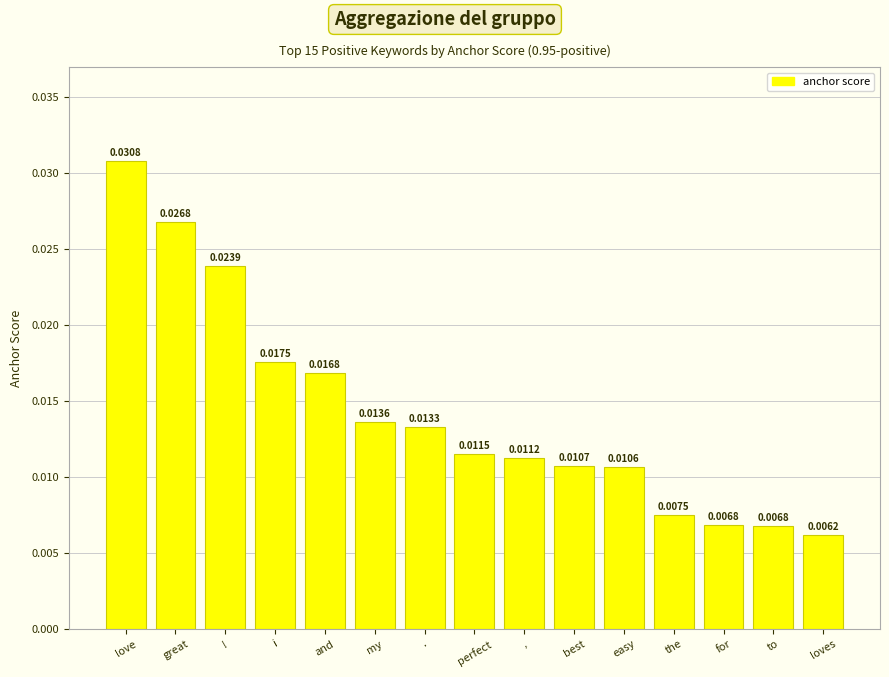

What is the label of the 1st bar from the left?

love